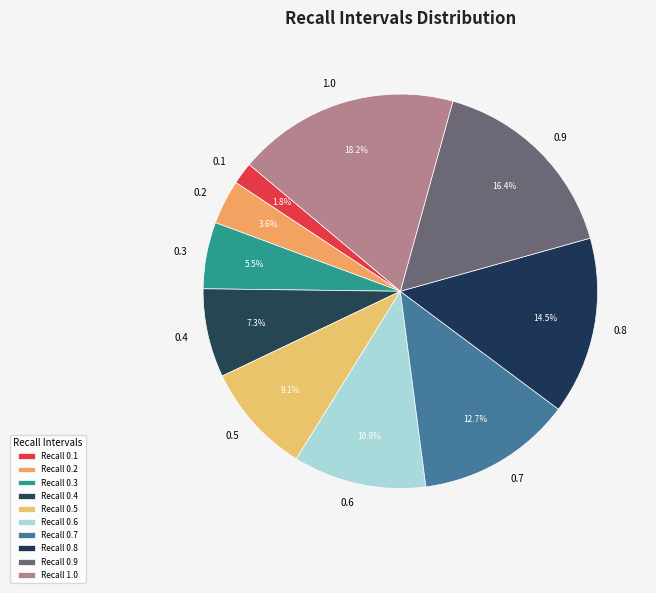

Which slice is the smallest?

0.1